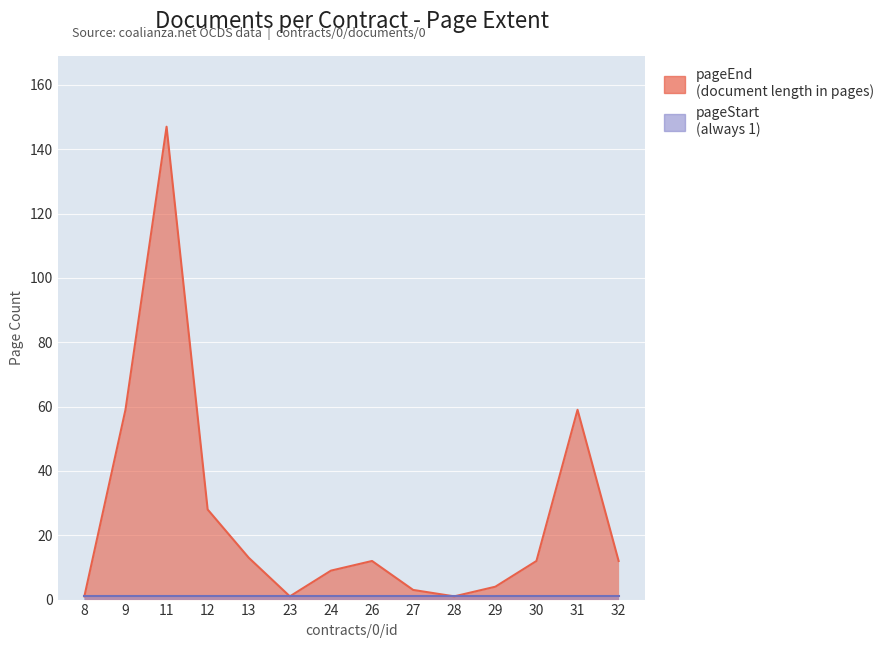

Reading left to right, transcribe all the data shown in this chart.

1	59	147	28	13	1	9	12	3	1	4	12	59	12